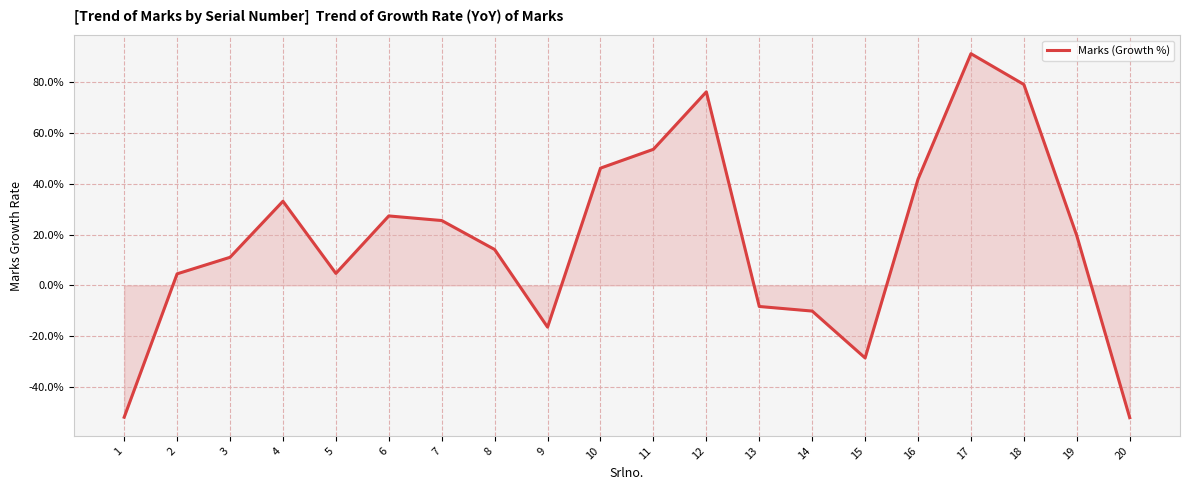

At which label does the data first exceed 19?

4